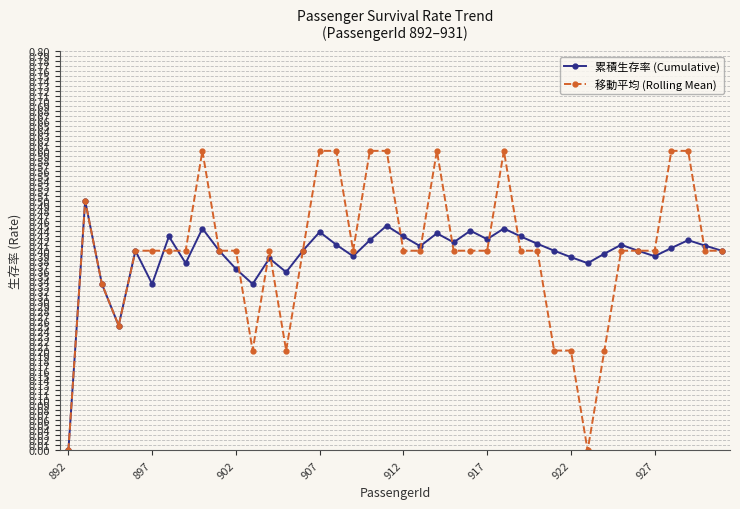

In 累積生存率 (Cumulative), how many points are higher than both neighbors (excluding endpoints)?

12